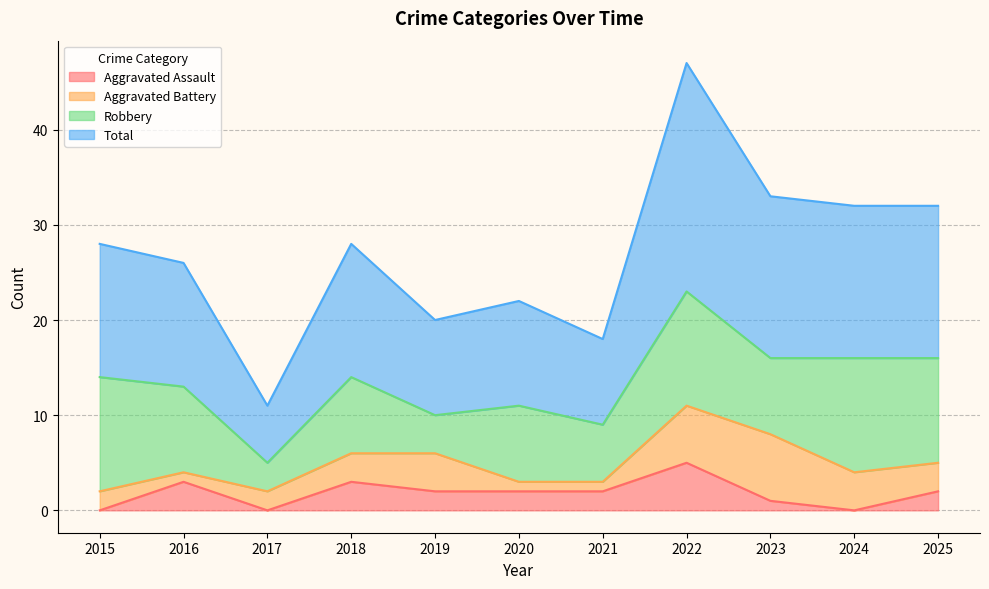

True or false: Total has a value of 16 at 2015.

False